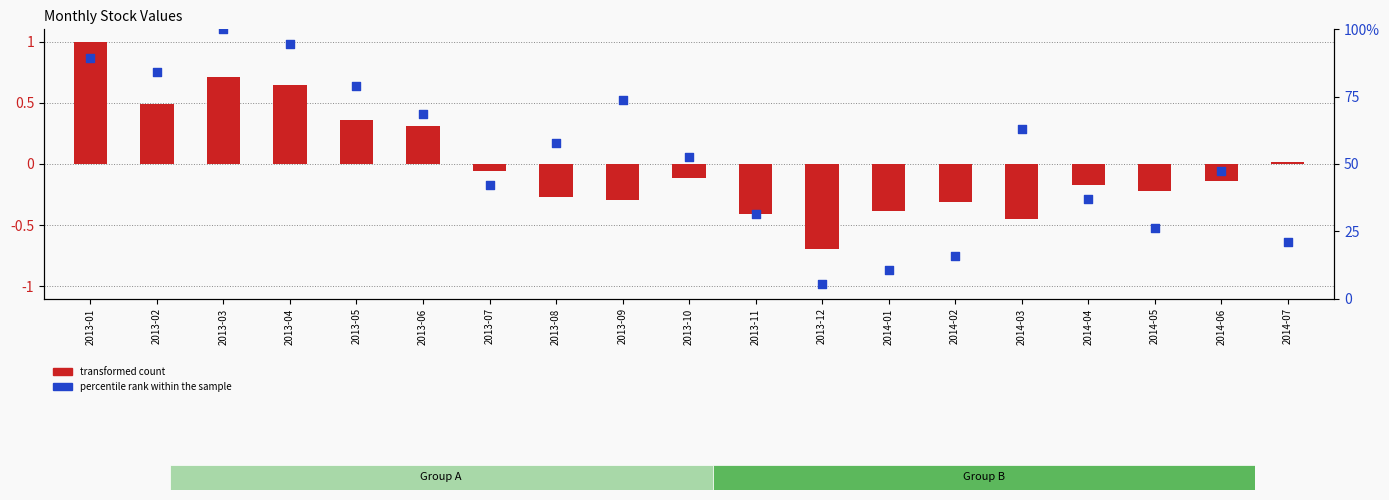

Which series has the largest total across all categories?

percentile rank within the sample